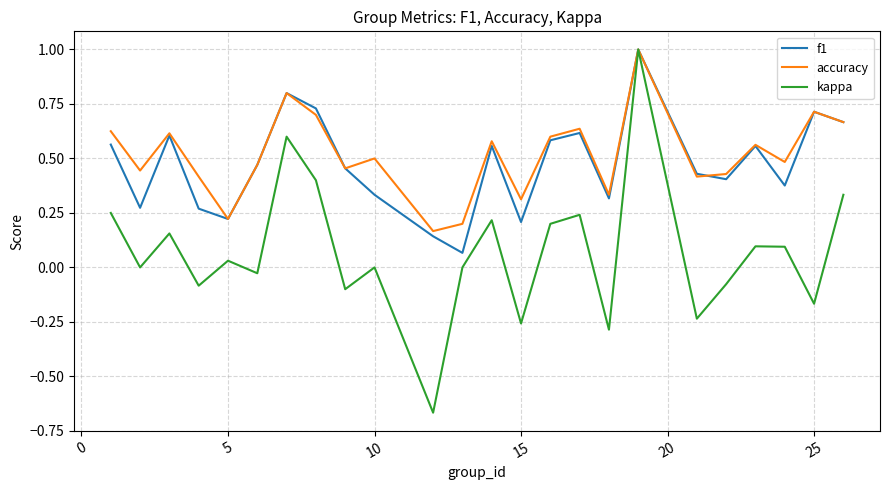

What is the greatest value displayed?

1.0